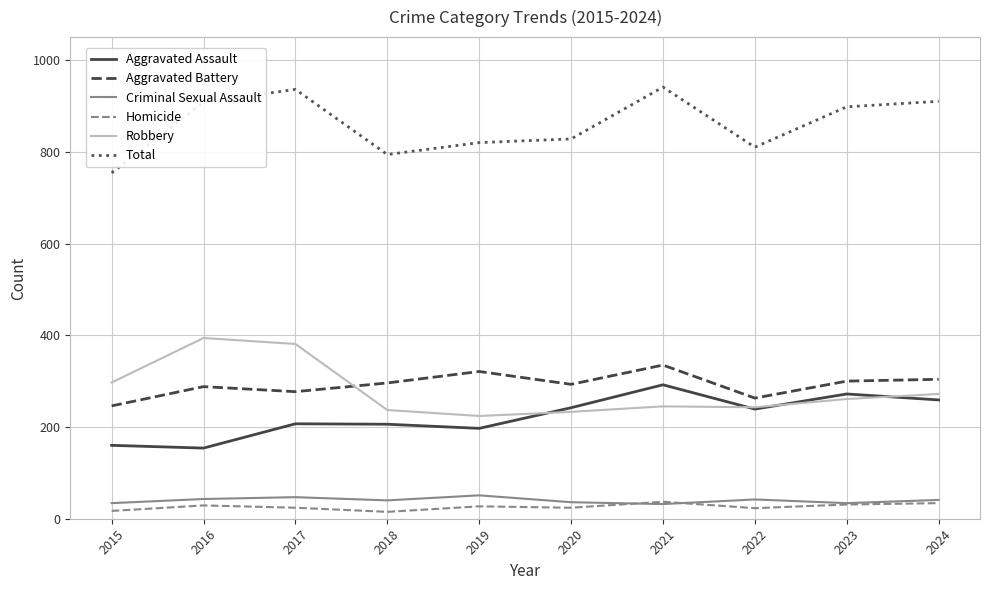

What is the average value of the Total series?

860